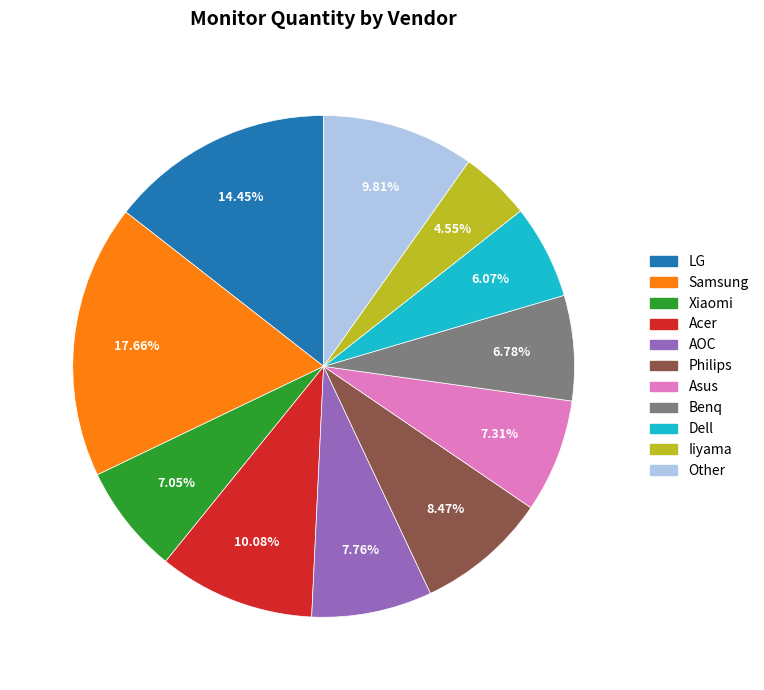

Combined, do Iiyama and Benq account for over 50%?

No